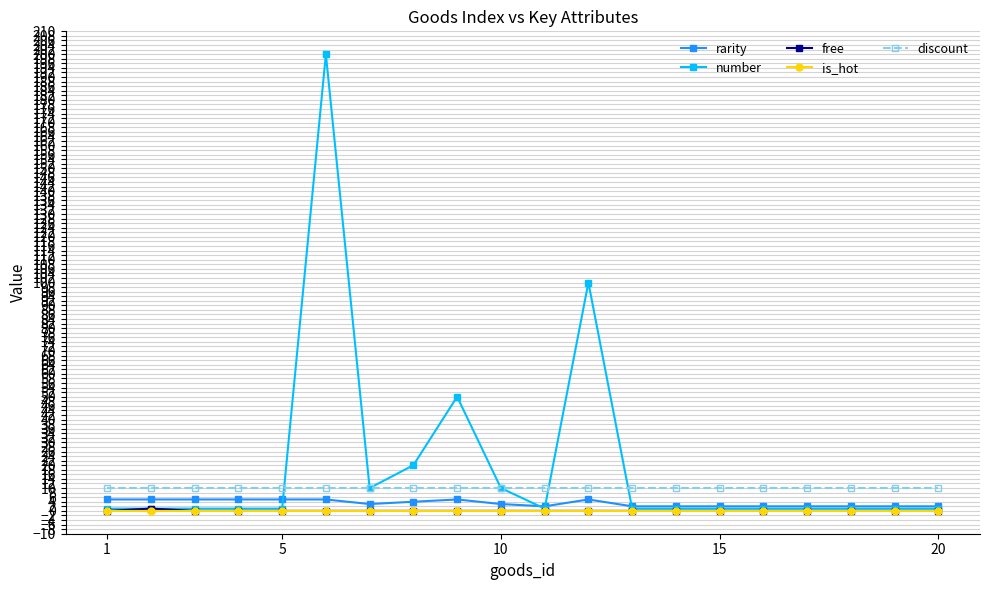

True or false: is_hot and rarity cross at least once.

False